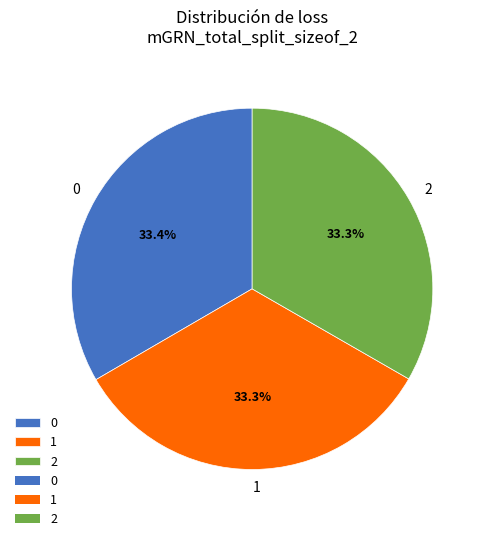

Is there a majority slice in this chart?

No